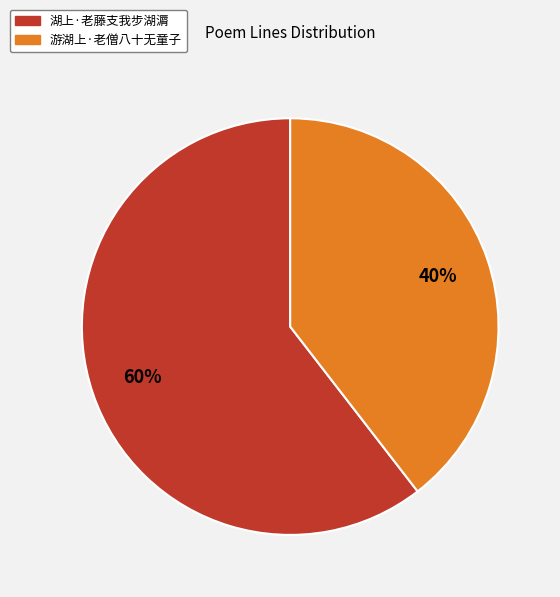

Which slice represents more than half of the pie?

湖上·老藤支我步湖漘